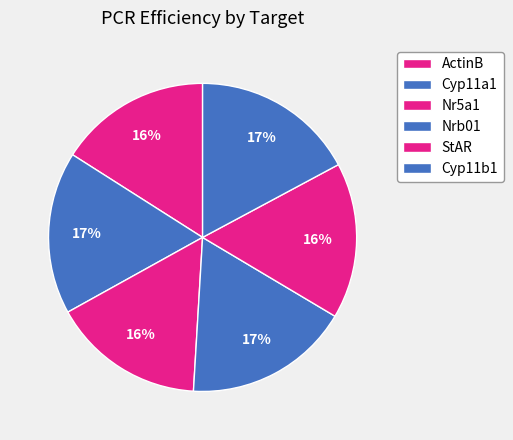

To the nearest percent, what percentage of the pie is Nr5a1?

16%